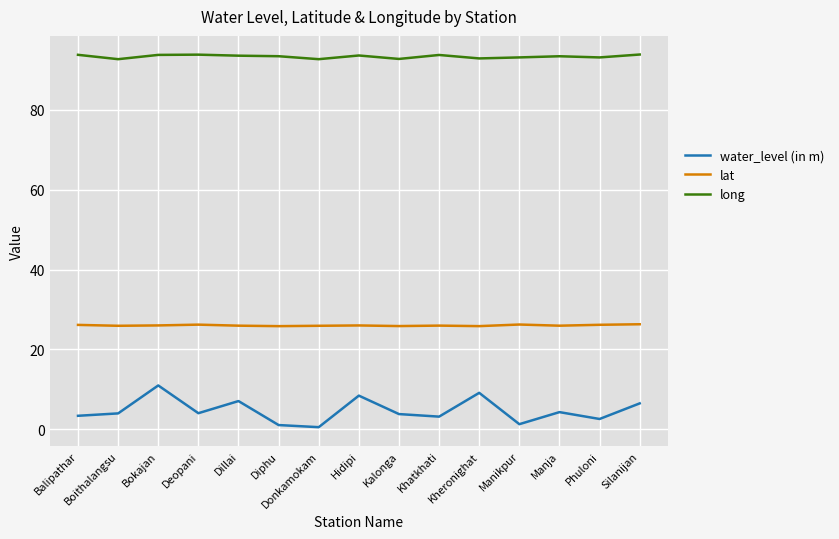

True or false: water_level (in m) and lat cross at least once.

False